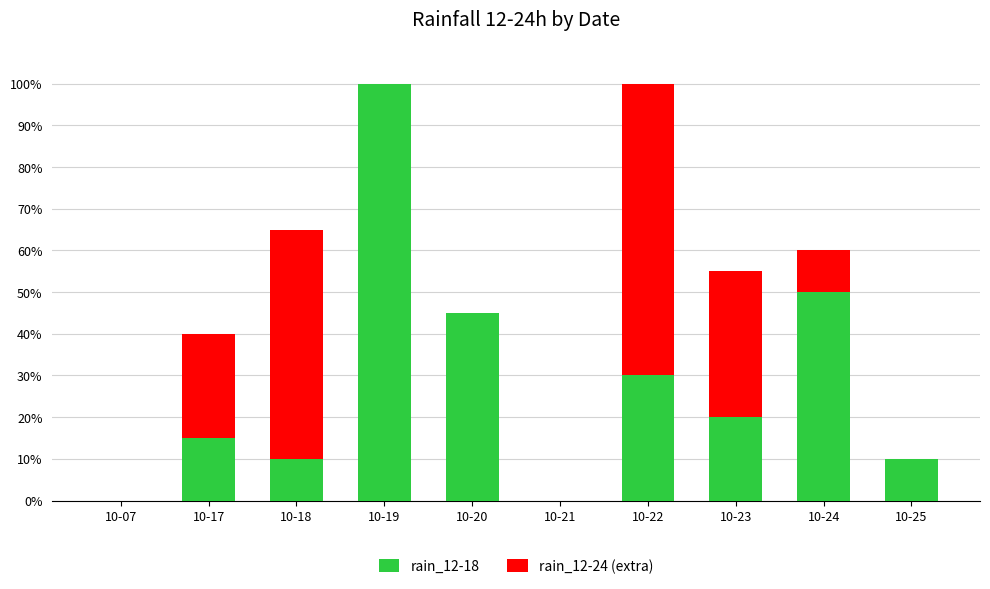

What is the sum of all rain_12-18 values?

280